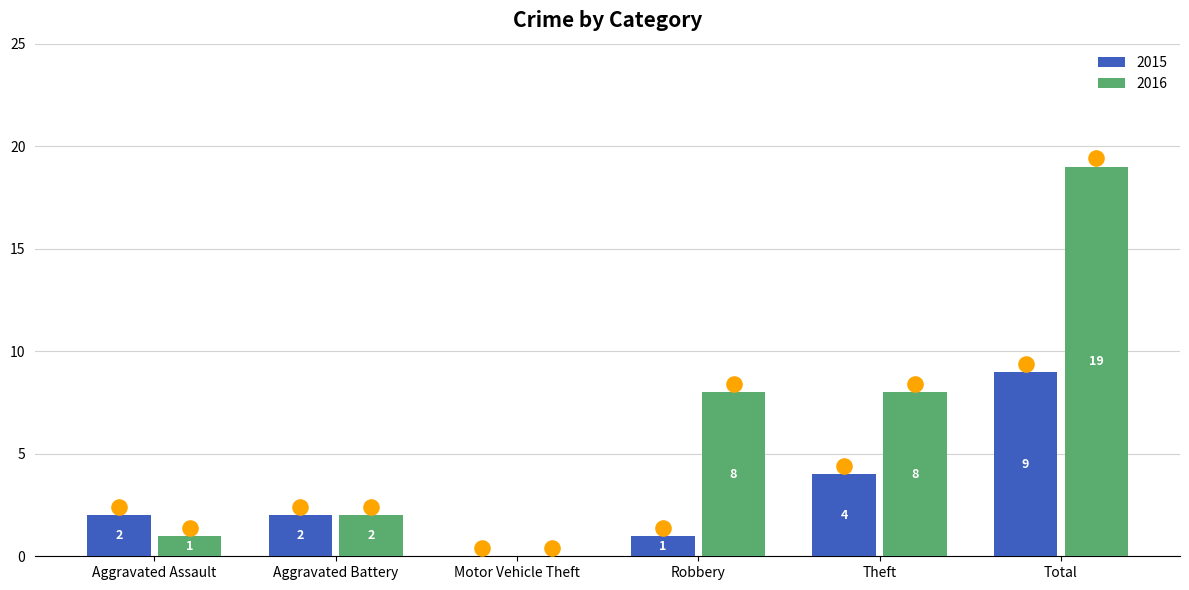

At which category is the sum across all series the highest?

Total